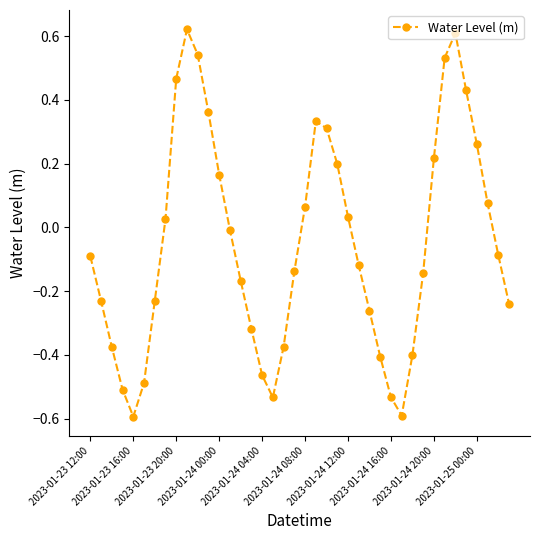

How many points are lower than both their immediate neighbors (excluding endpoints)?

3